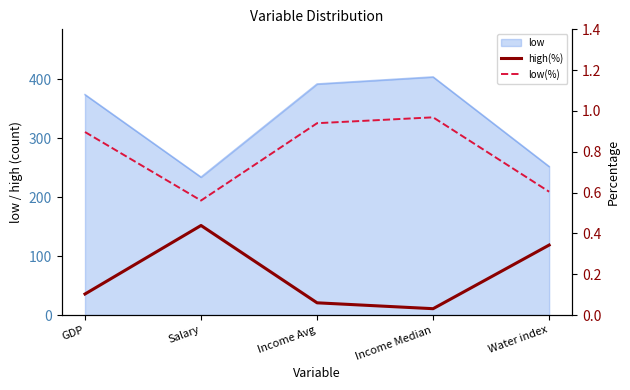

Which label corresponds to the largest value in the chart?

Income Median